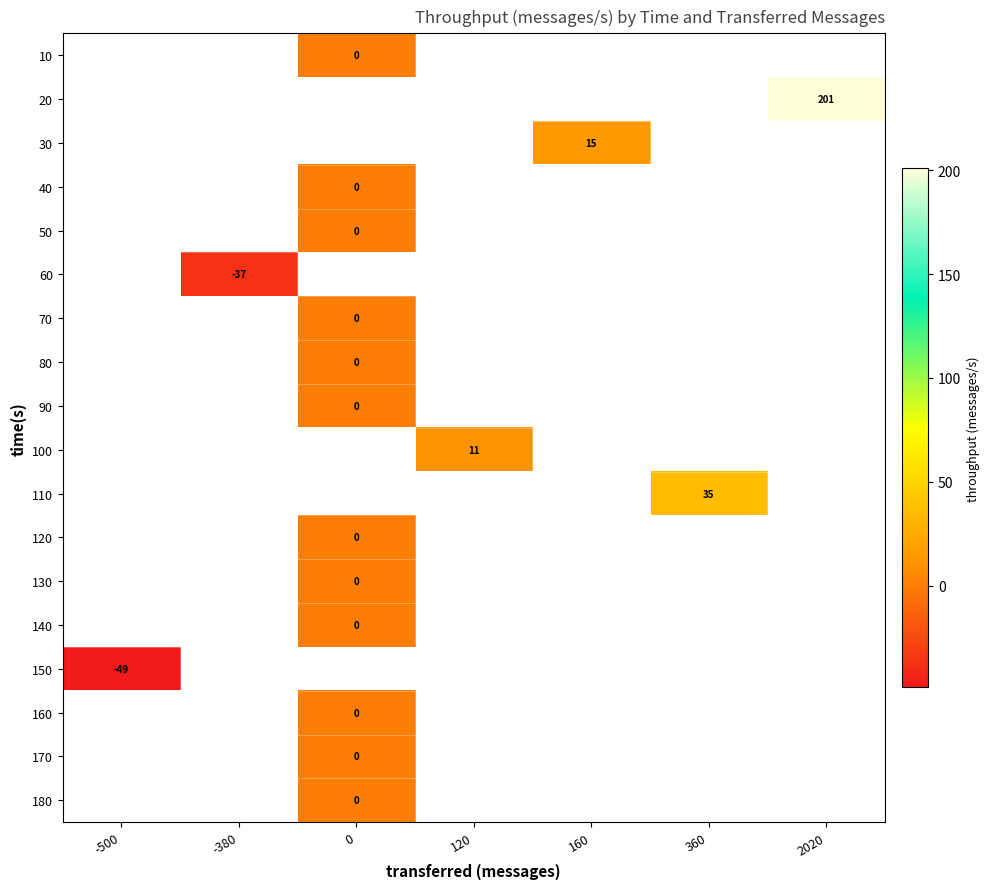

True or false: 150 has a value of -49 at -500.

True